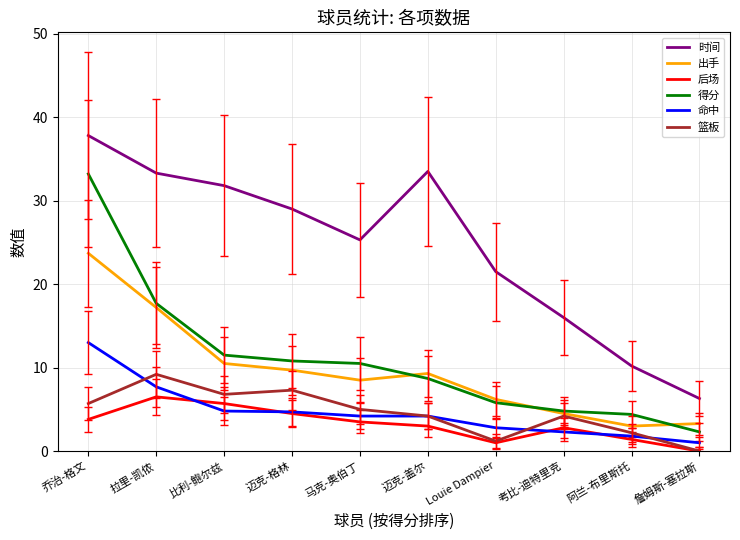

At which category does 时间 reach its first local peak?

迈克-盖尔